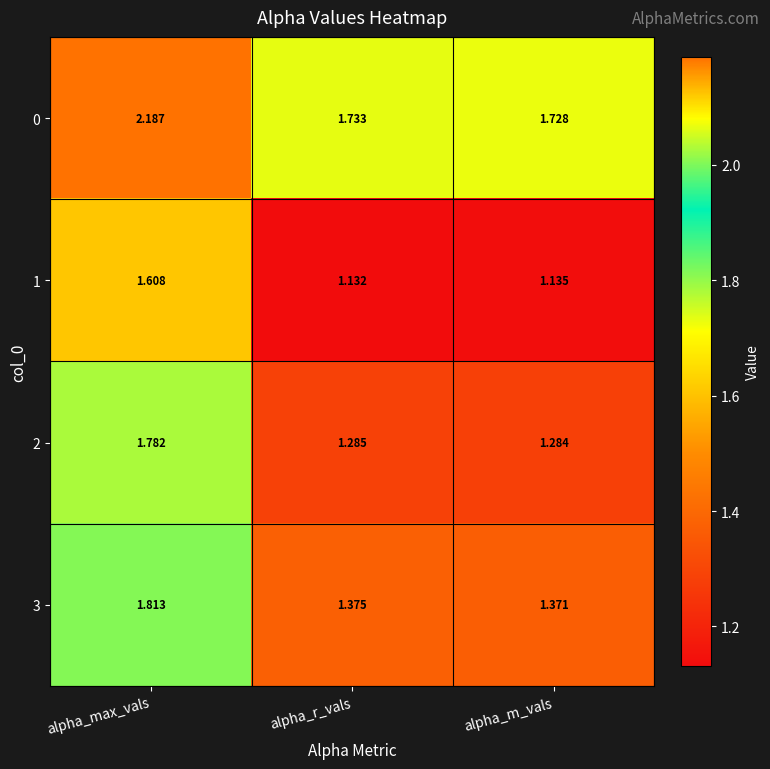

Count the number of data series in this chart.

4